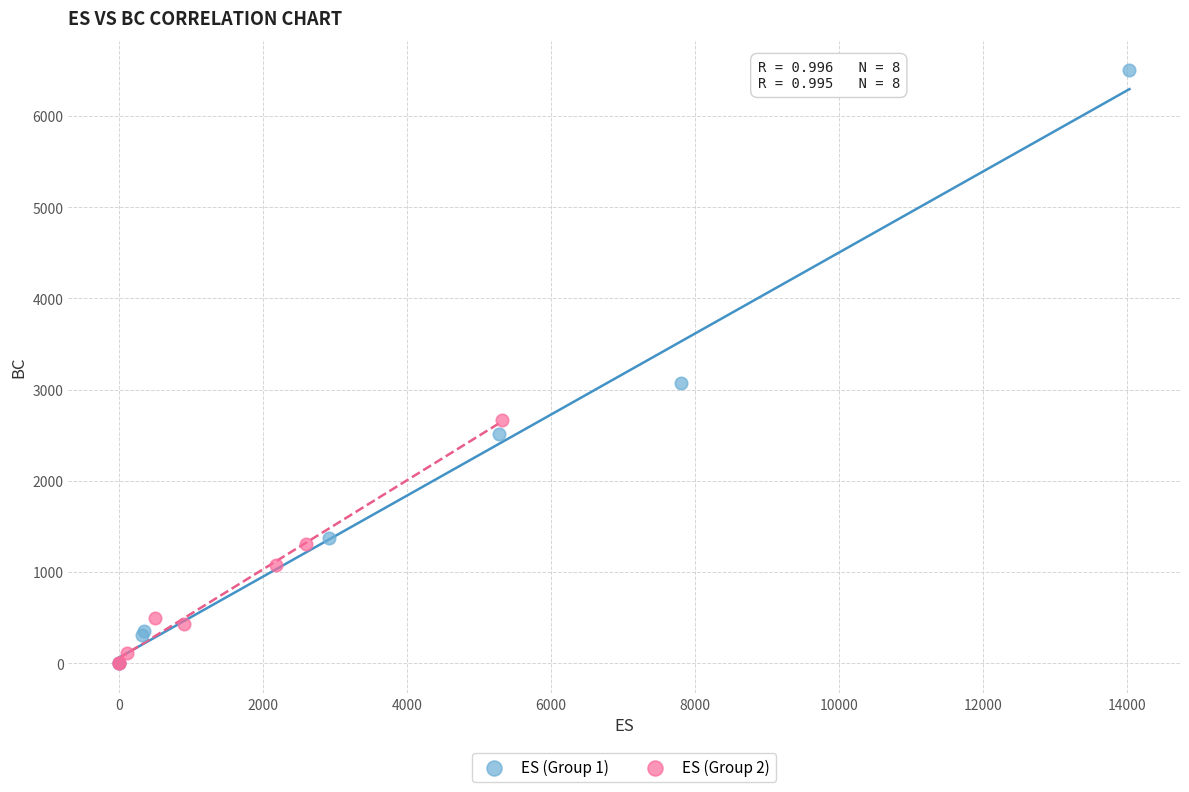

Which series contains the highest Y value?

ES (Group 1)